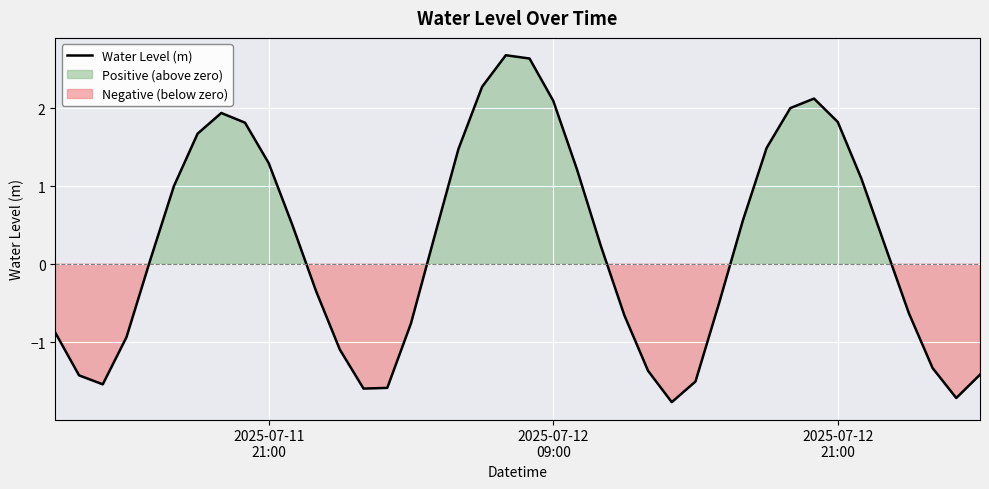

What is the highest value of the Water Level (m) series?

2.7